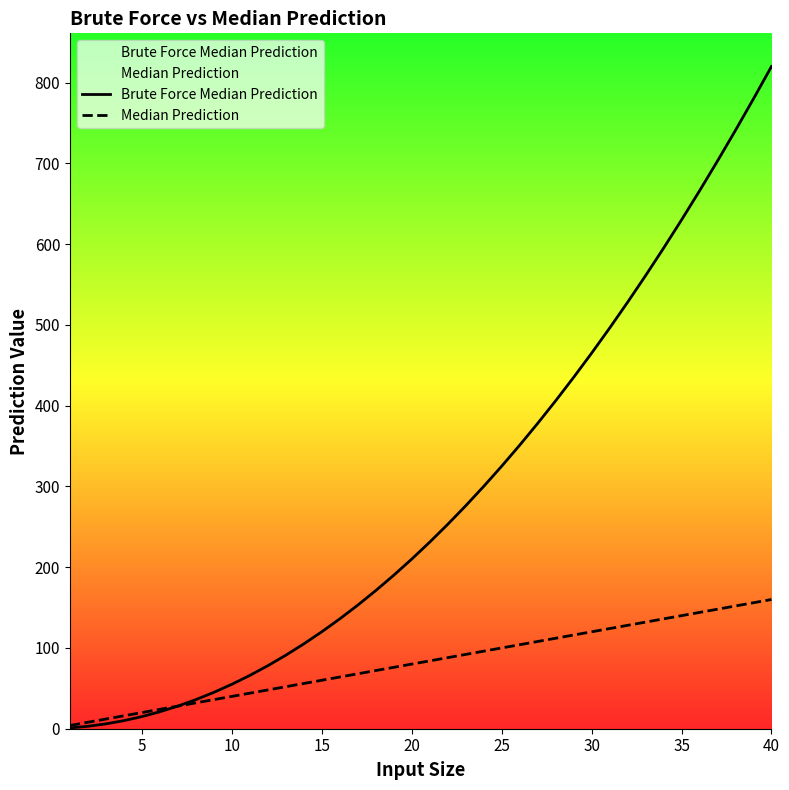

What is the difference between the second highest and second lowest values in the Median Prediction series?

148